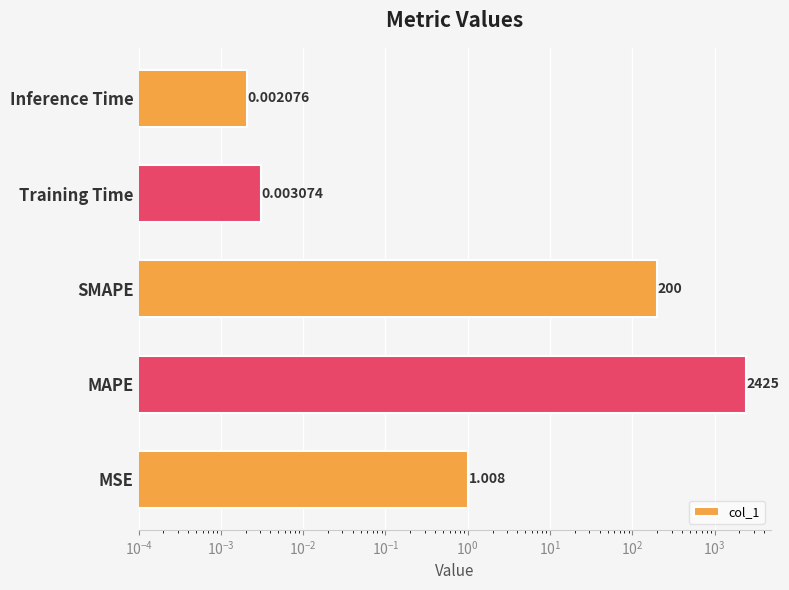

Reading right to left, extract all data points from this chart.

0.0	0.0	200.0	2425.0	1.0